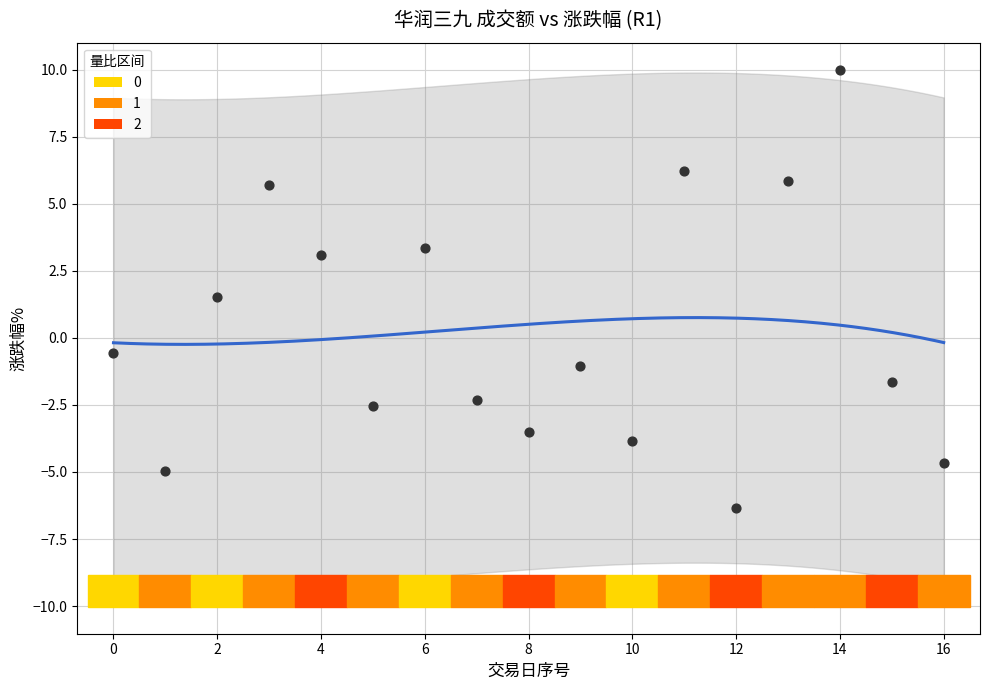

What Y value in the scatter plot is closest to 1?

1.5